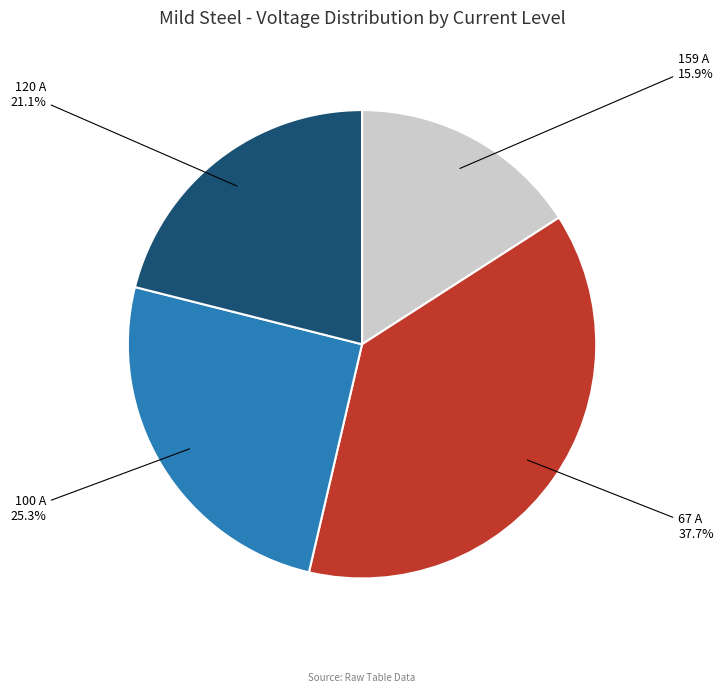

The 120 A slice represents 13% of the pie. True or false?

False